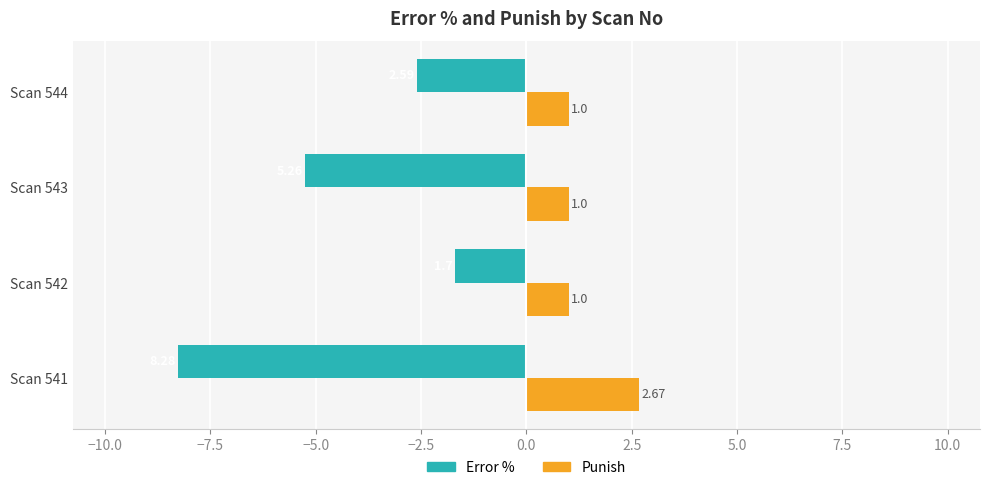

Which series has the widest spread of values?

Error %